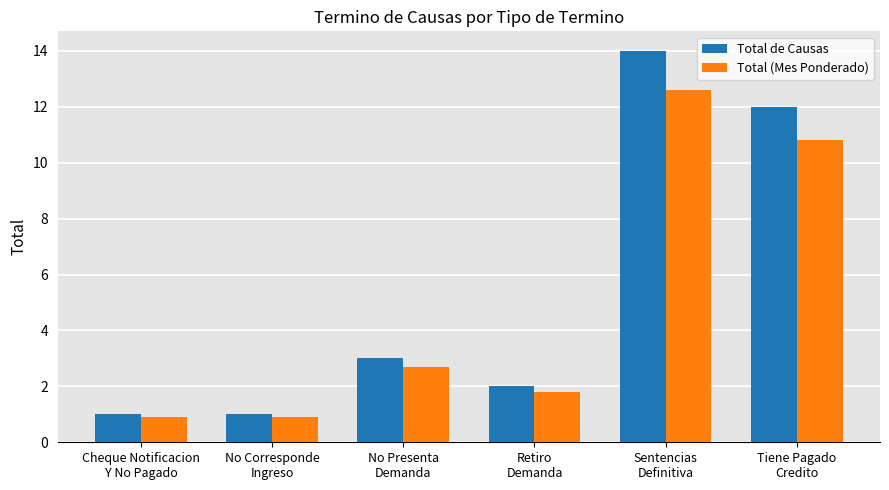

True or false: Total de Causas has a value of 1.0 at Cheque Notificacion
Y No Pagado.

True